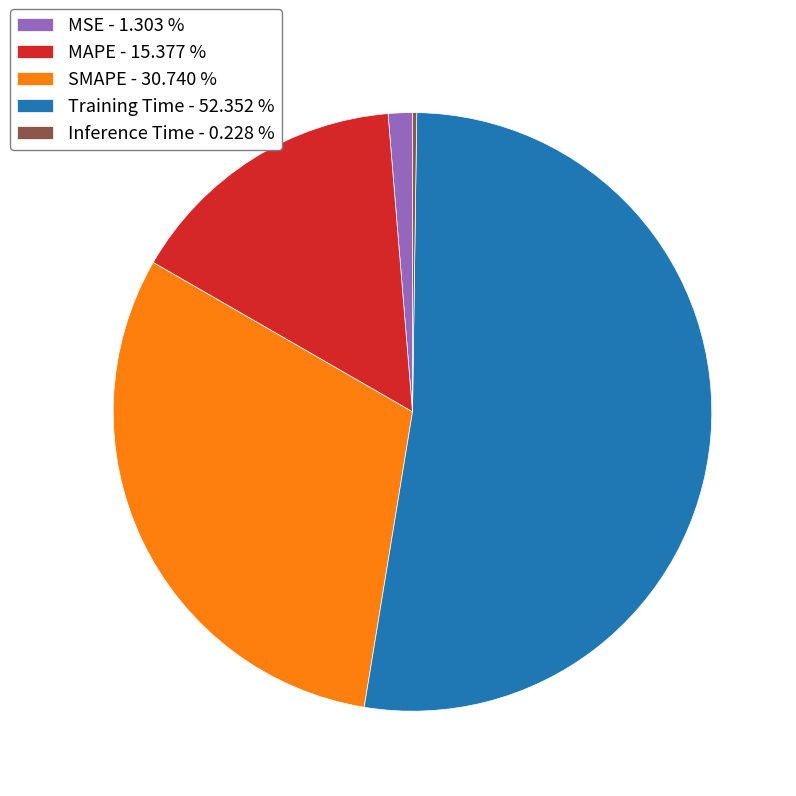

Does any single category account for the majority?

Yes